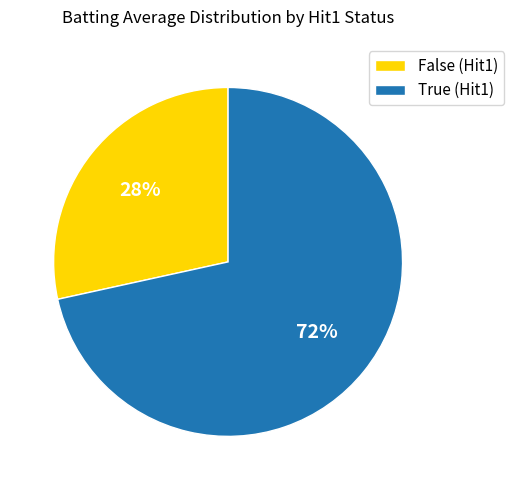

Is it true that False (Hit1) is 15% of the pie?

False